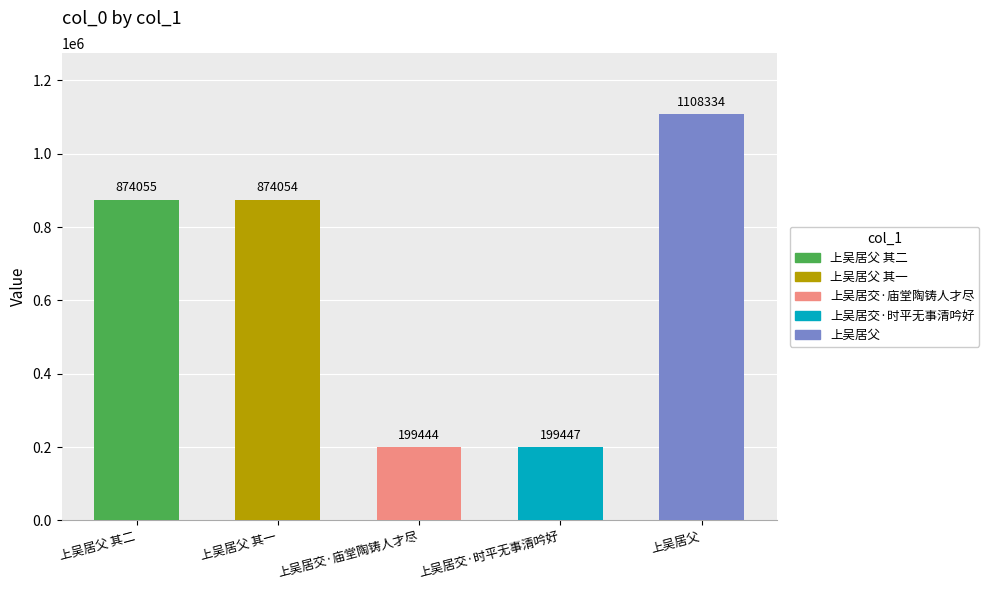

The chart shows a value of 1108334 at 上吴居父. True or false?

True